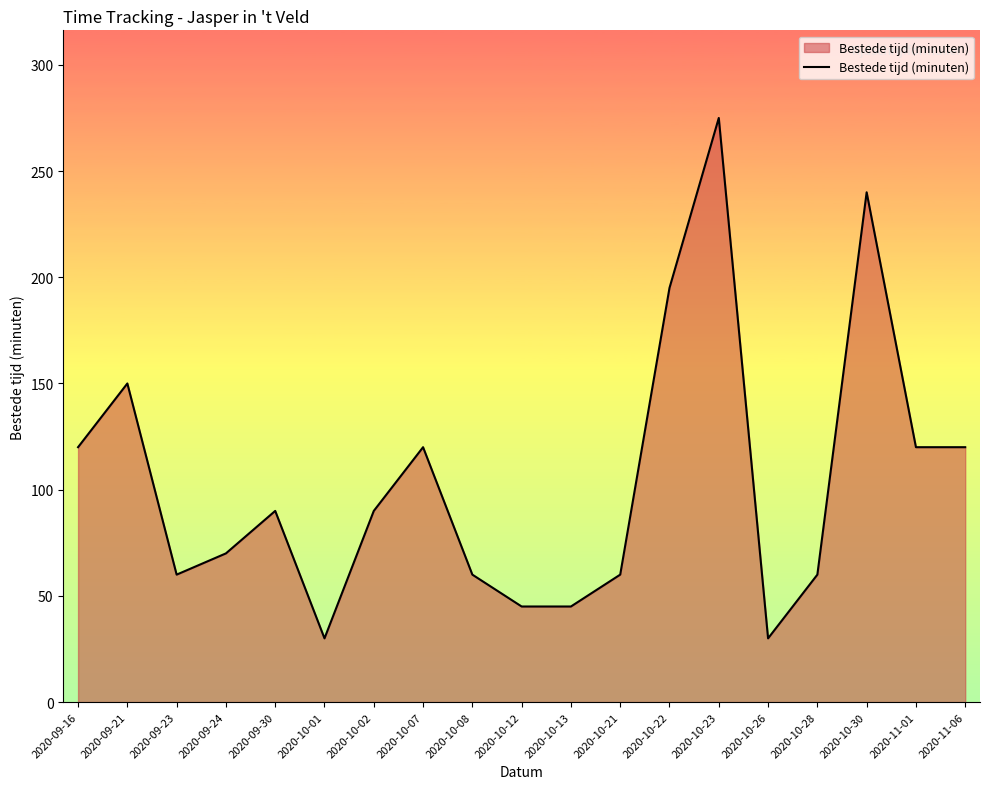

Which label corresponds to the largest value in the chart?

2020-10-23